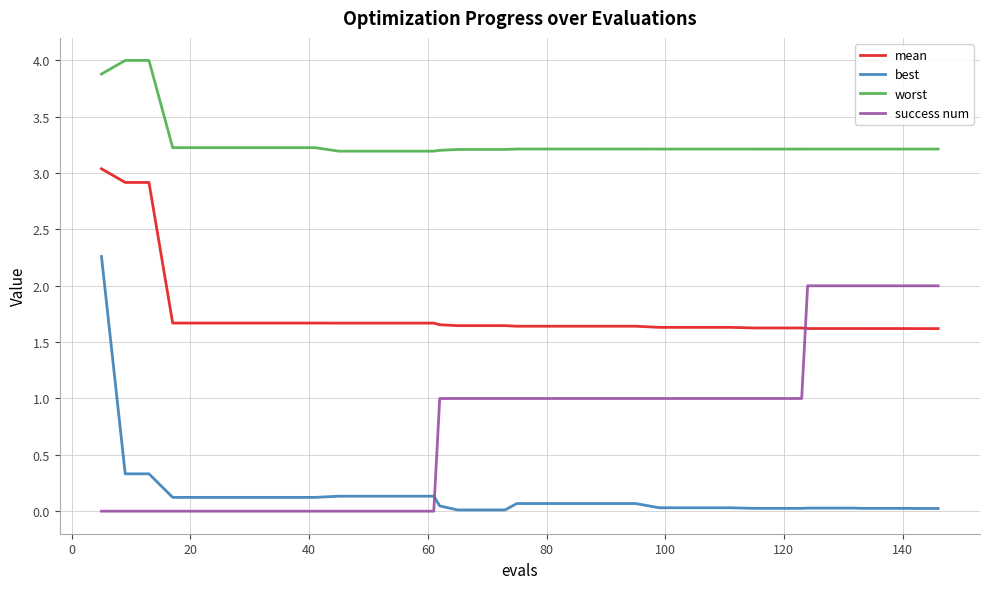

How many times do mean and success num cross each other?

1